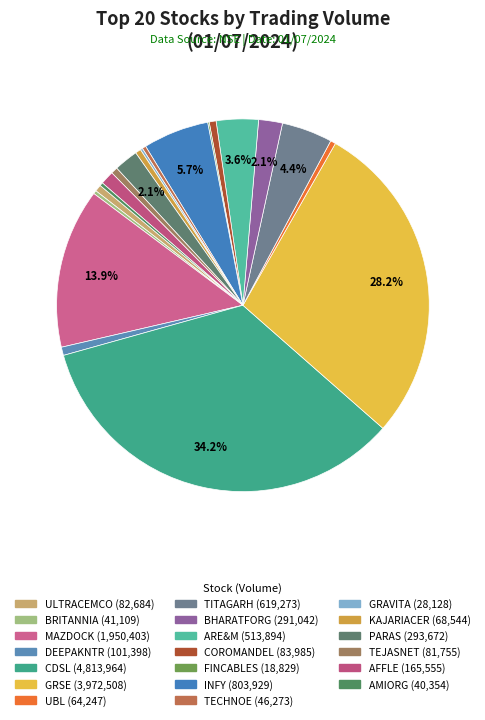

To the nearest percent, what is the combined percentage of TITAGARH and CDSL?

39%